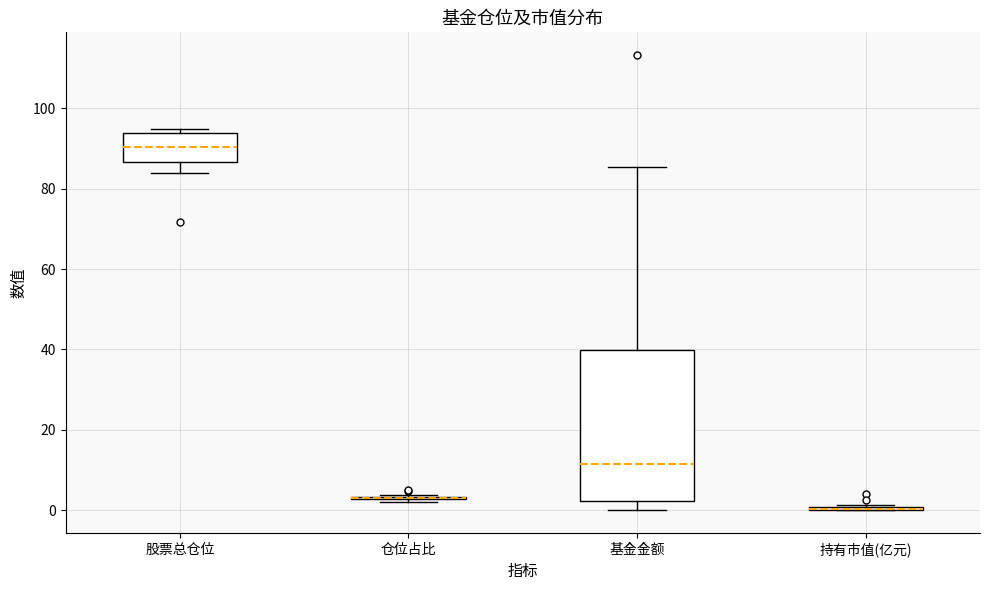

Reading left to right, read every box against the y-axis: the position of its median line, the range the box covers, and the ends of its whiskers. The values are not printed on the chart, so give them approximately, as read against the axis.

股票总仓位: median 90, box 86 to 94, whiskers 84 to 94 (just above the box's upper edge)
仓位占比: box collapsed to a line at 2, whiskers 2 to 4
基金金额: median 12, box 2 to 40, whiskers 0 to 86
持有市值(亿元): box collapsed to a line at 0, whiskers 0 to 2